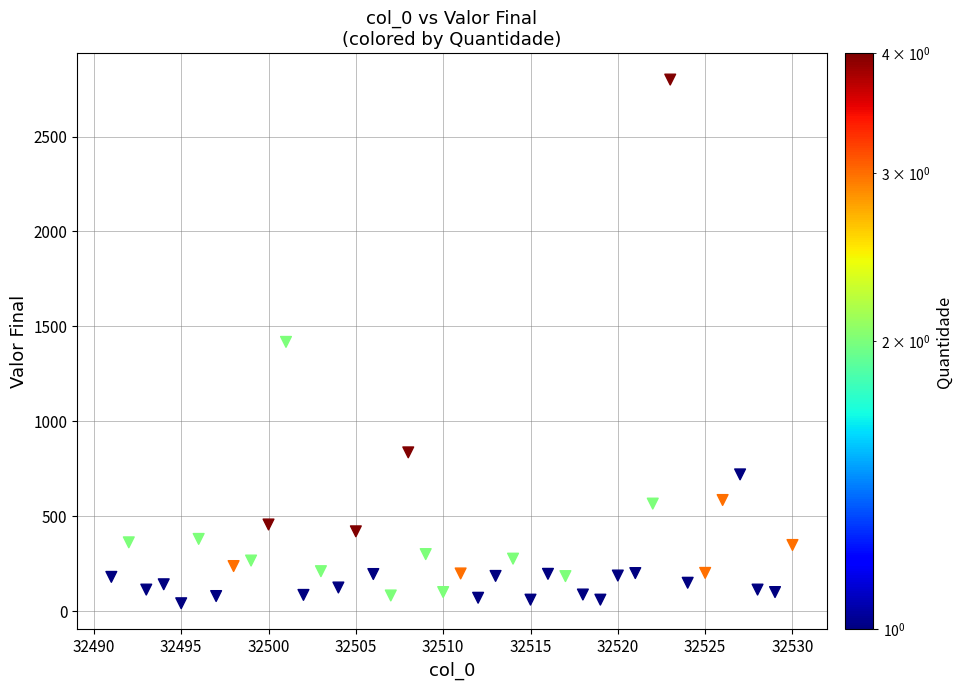

What is the range of Y values (max minus min)?

2759